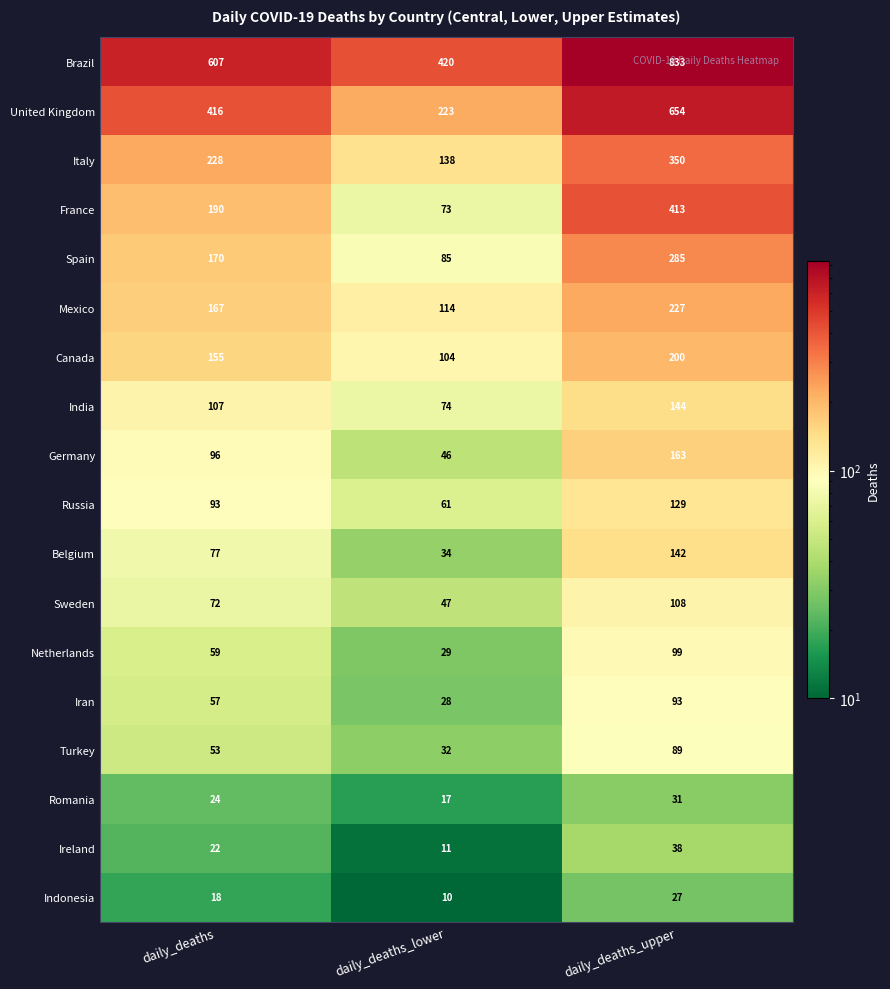

Between daily_deaths and daily_deaths_upper, which series saw the biggest shift?

United Kingdom